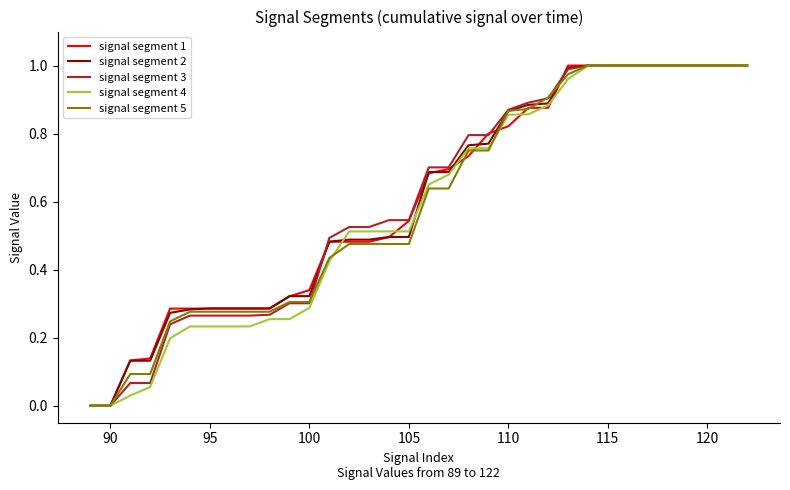

The value of signal segment 3 at 95 is 0.4. True or false?

False